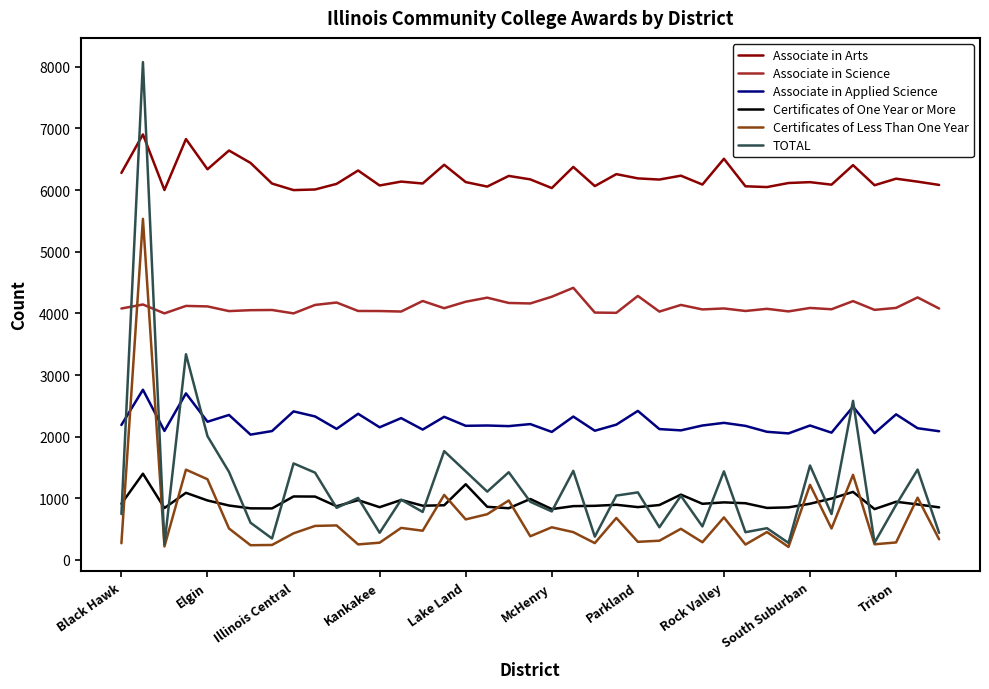

List the series in order of their peak value, lowest first.

Certificates of One Year or More, Associate in Applied Science, Associate in Science, Certificates of Less Than One Year, Associate in Arts, TOTAL